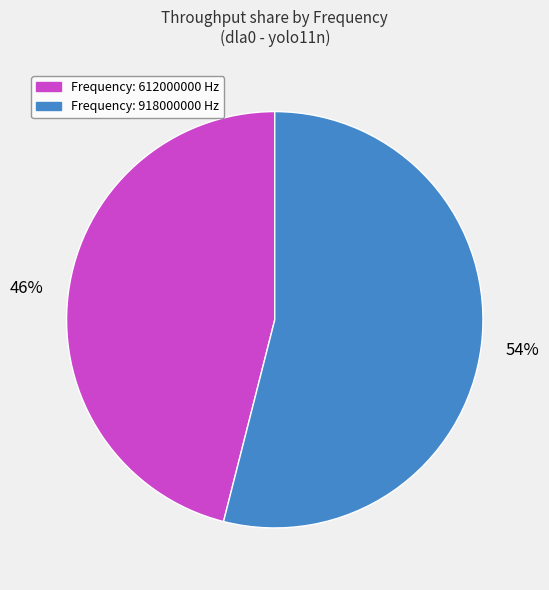

To the nearest percent, what is the difference between the largest and smallest slice percentages?

8%